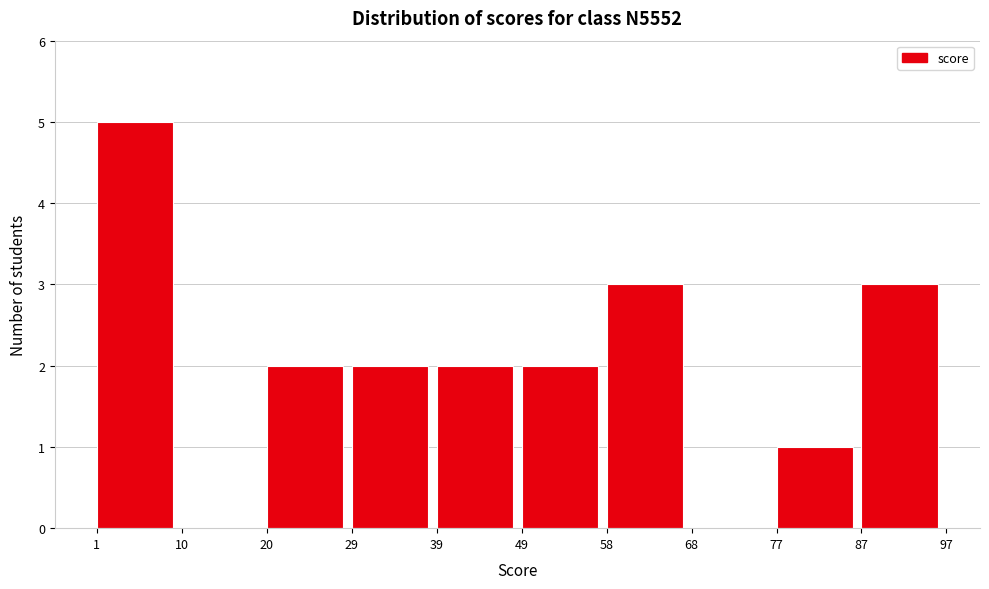

Over which range of the x-axis is the bar tallest?

1 to 10